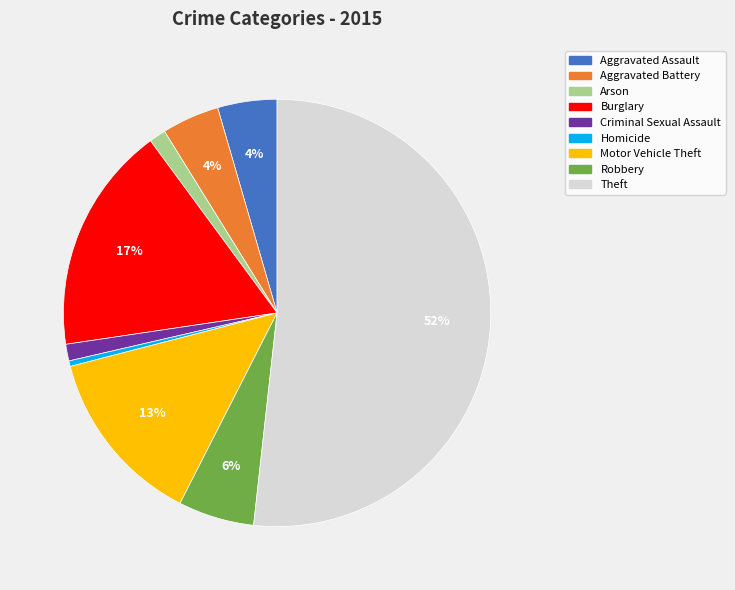

Which category has the smallest portion of the pie?

Homicide